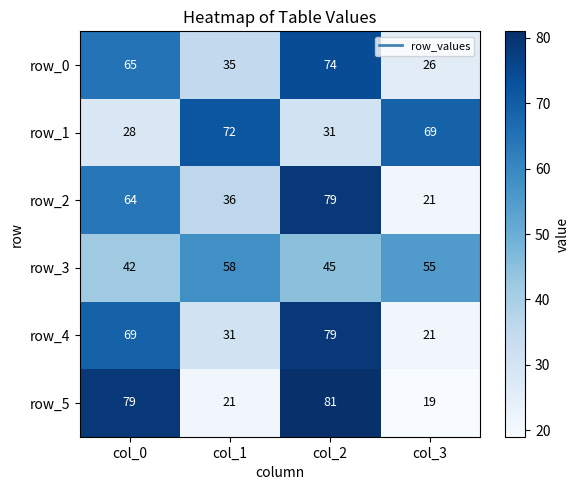

What is the approximate value of row_1 at col_2, to the nearest 10?

30